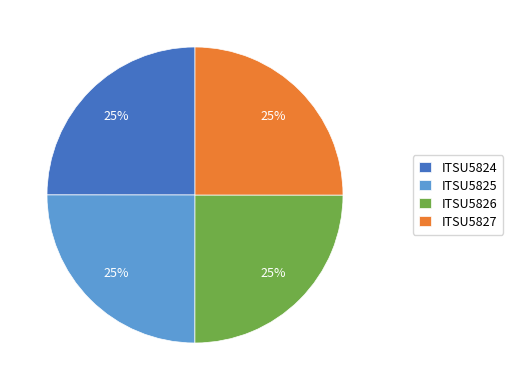

Approximately how many times larger is the value at ITSU5825 compared to ITSU5827?

1.0